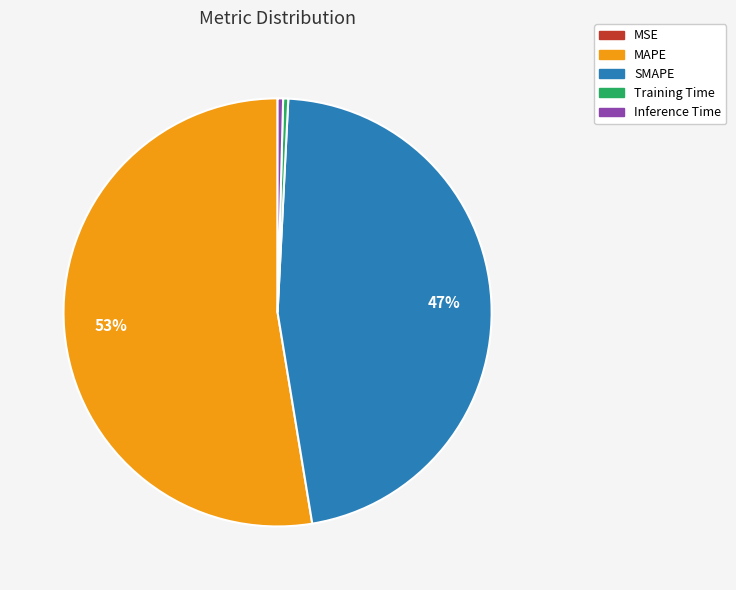

To the nearest percent, what is the average slice percentage?

20%